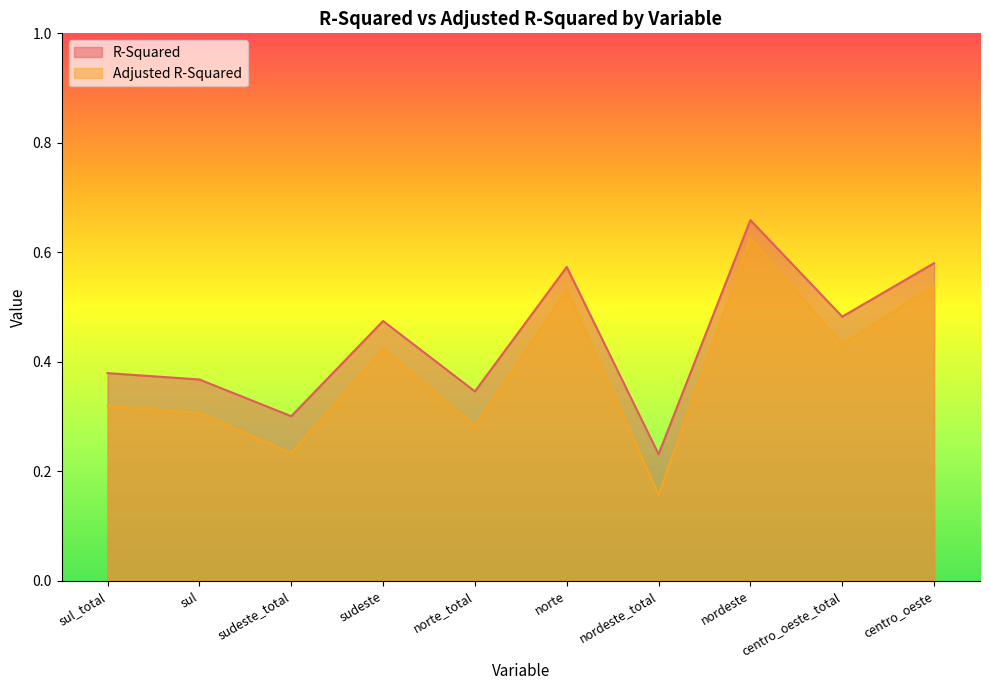

True or false: R-Squared and Adjusted R-Squared cross at least once.

False